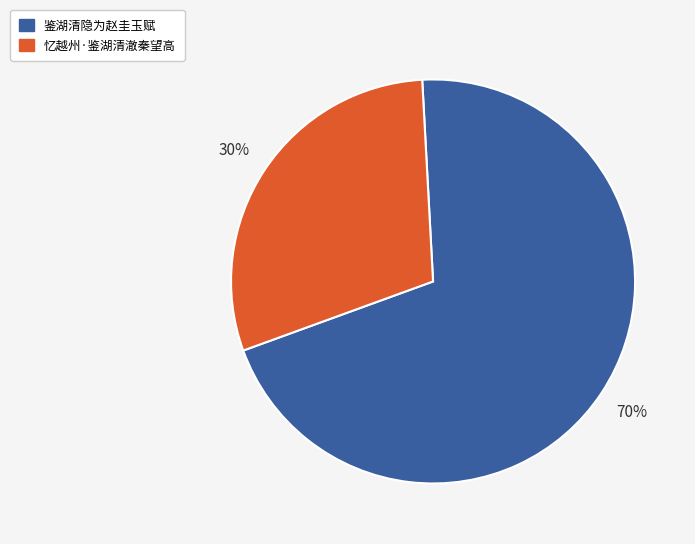

Between 鉴湖清隐为赵圭玉赋 and 忆越州·鉴湖清澈秦望高, which is larger?

鉴湖清隐为赵圭玉赋